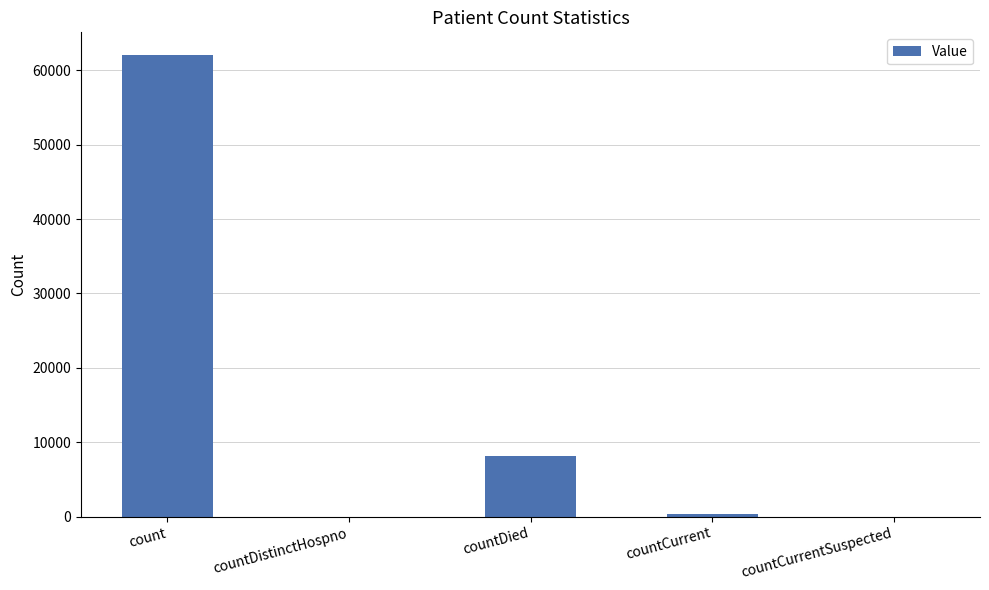

What is the greatest value displayed?

62024